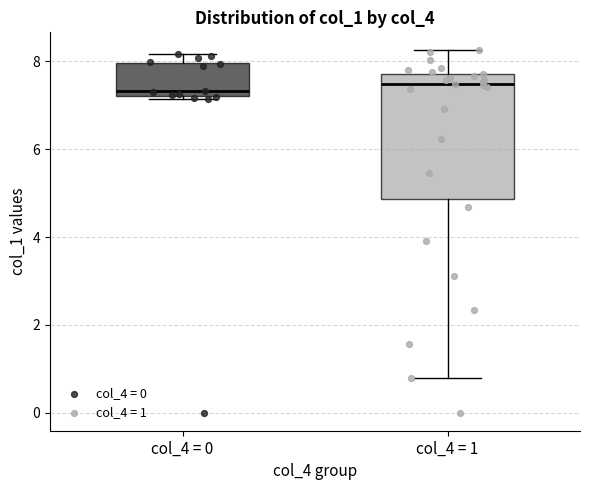

Comparing the boxes themselves (not the whiskers), which one is the tallest?

col_4 = 1